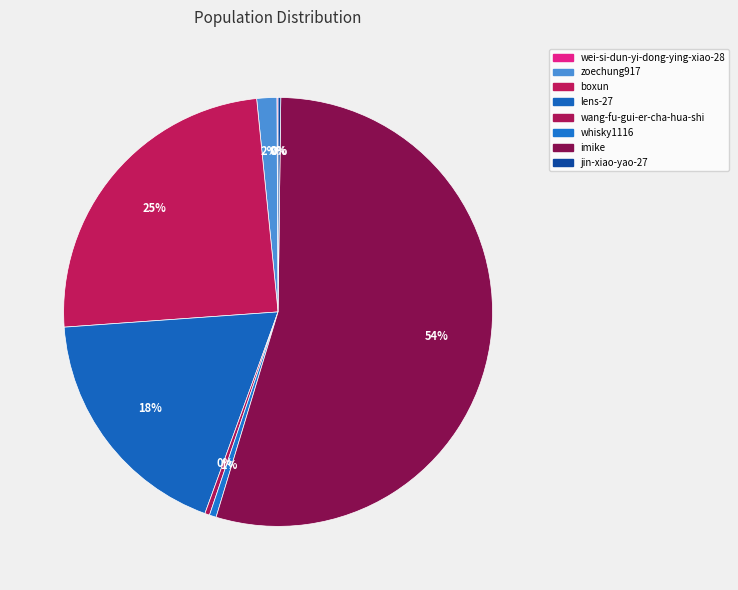

What is the change in value from boxun to wang-fu-gui-er-cha-hua-shi?

-375612